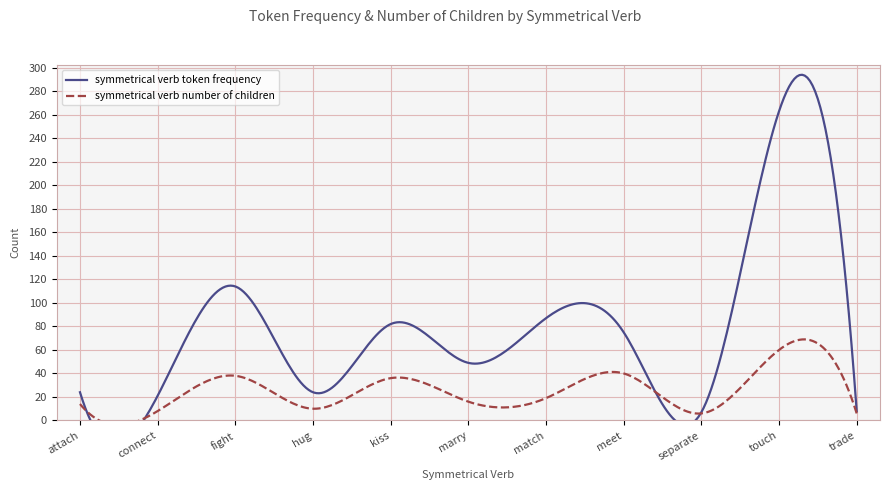

The symmetrical verb token frequency series shows 75 at meet. True or false?

True